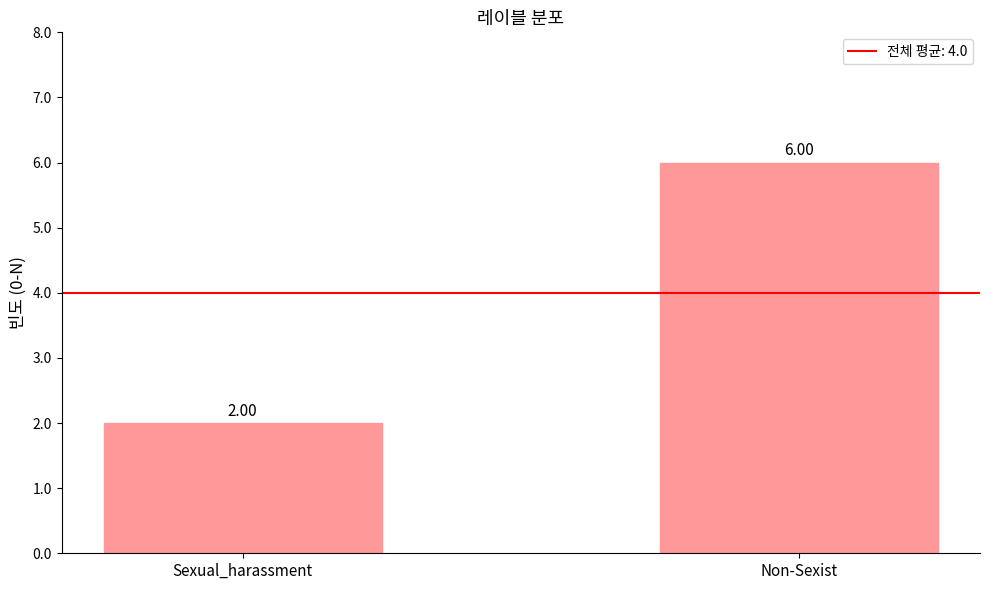

Reading right to left, transcribe all the data shown in this chart.

6	2